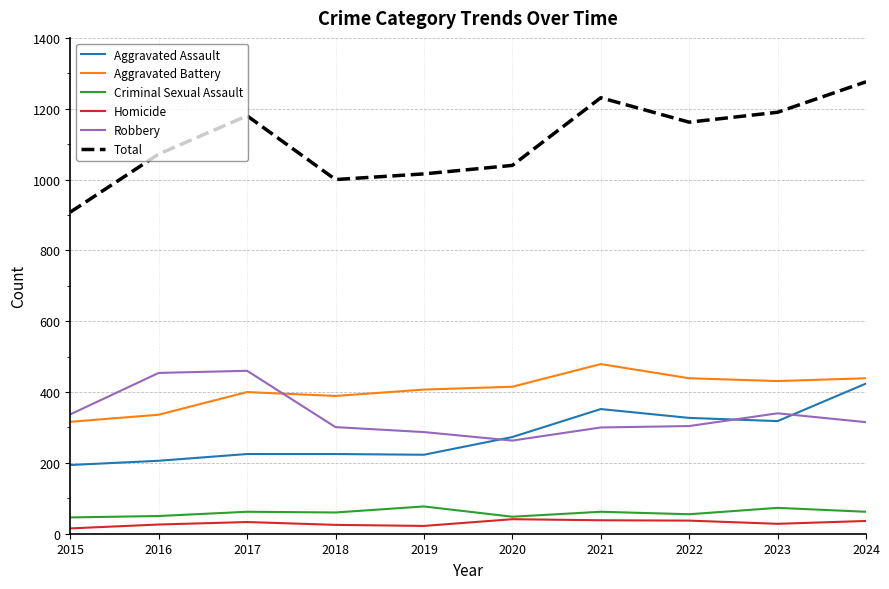

What is the sum of the Criminal Sexual Assault values at 2022 and 2015?

101